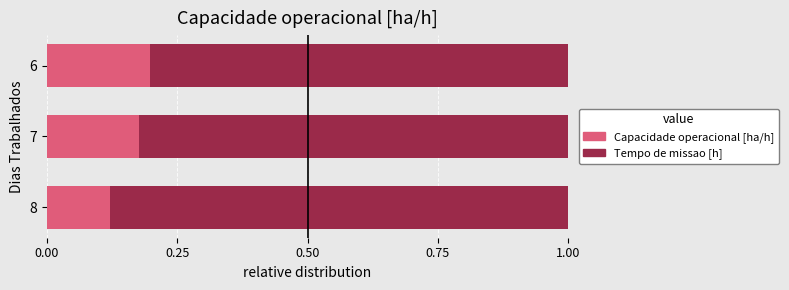

The Capacidade operacional [ha/h] series shows 0.3 at 6. True or false?

False